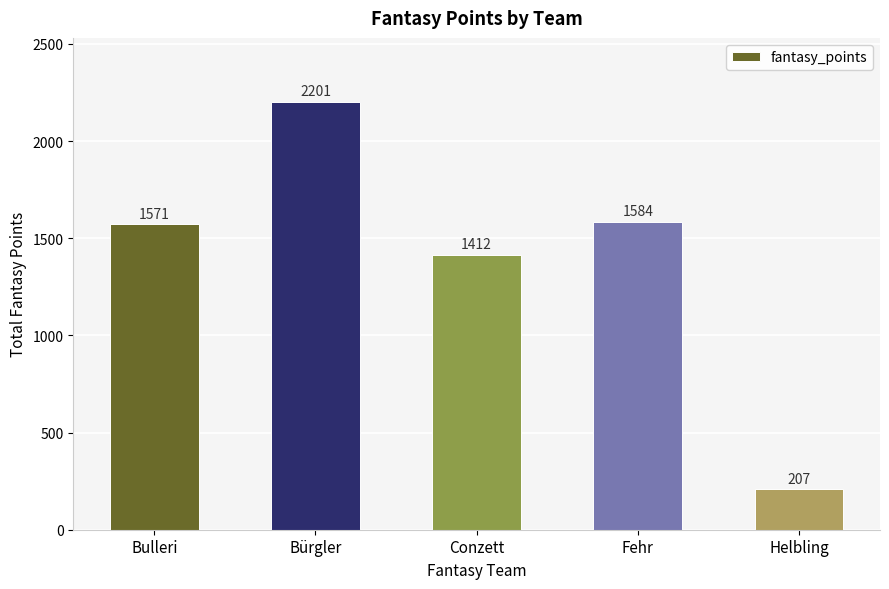

What is the average value?

1395